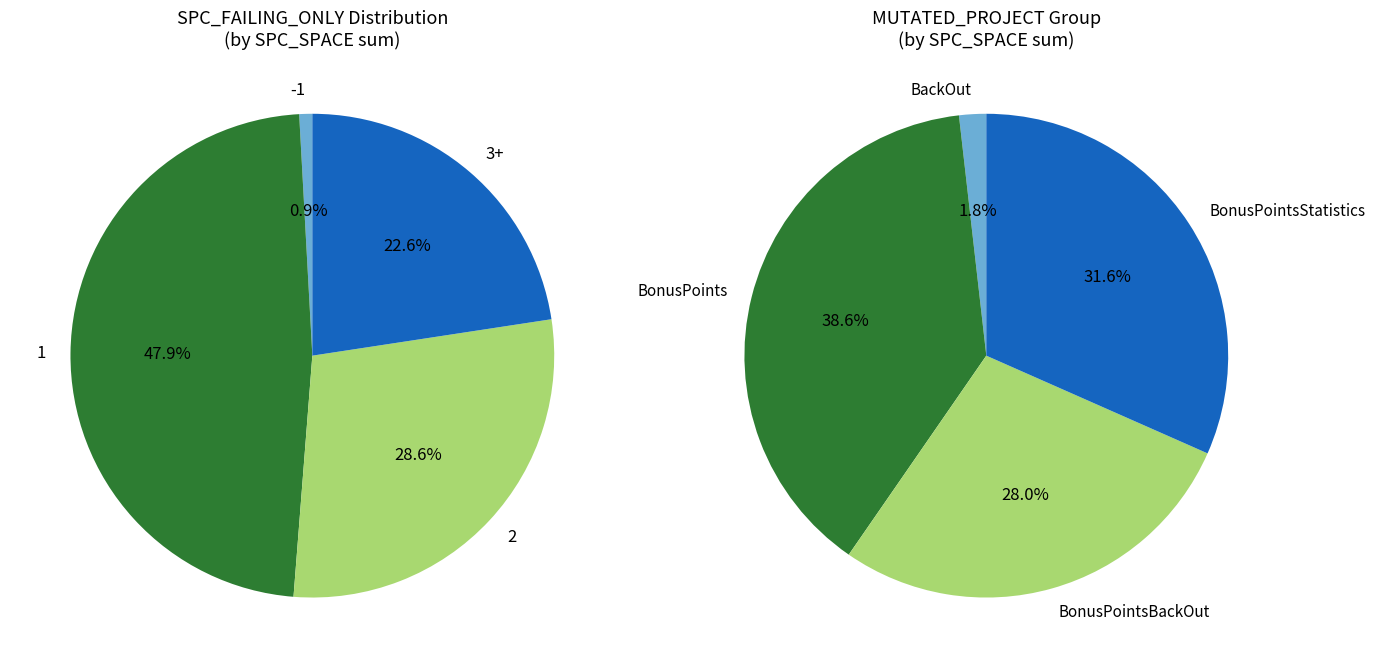

Is there a majority slice in this chart?

No